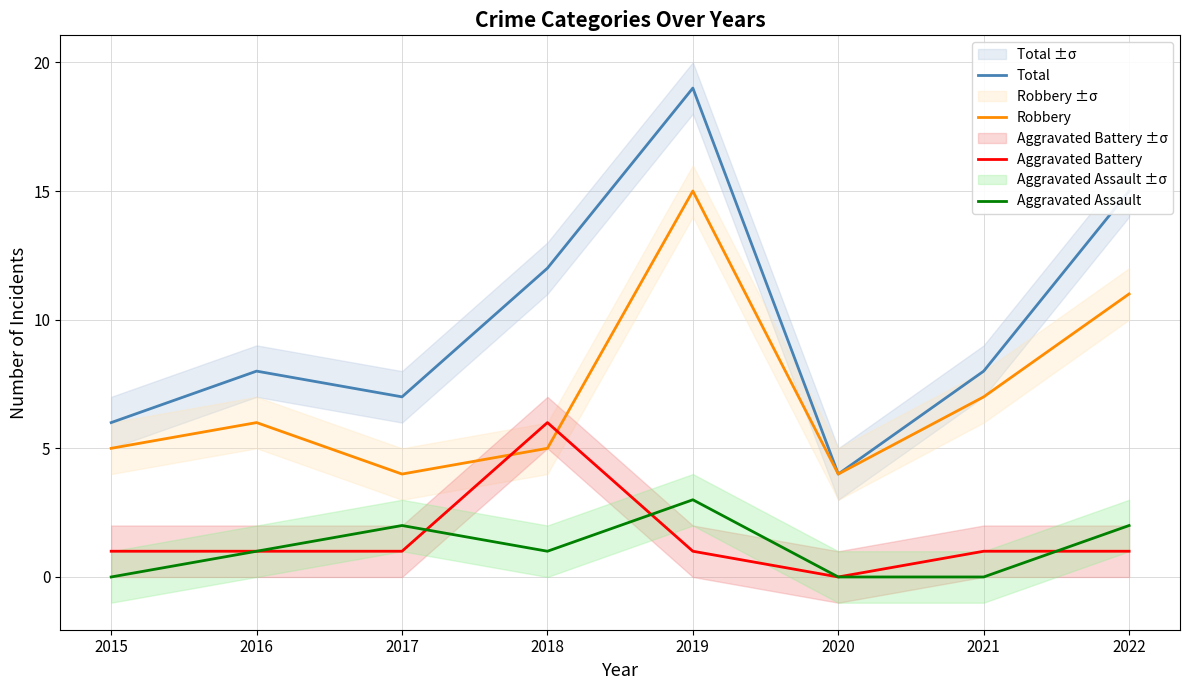

The value of Aggravated Battery at 2020 is -2. True or false?

False